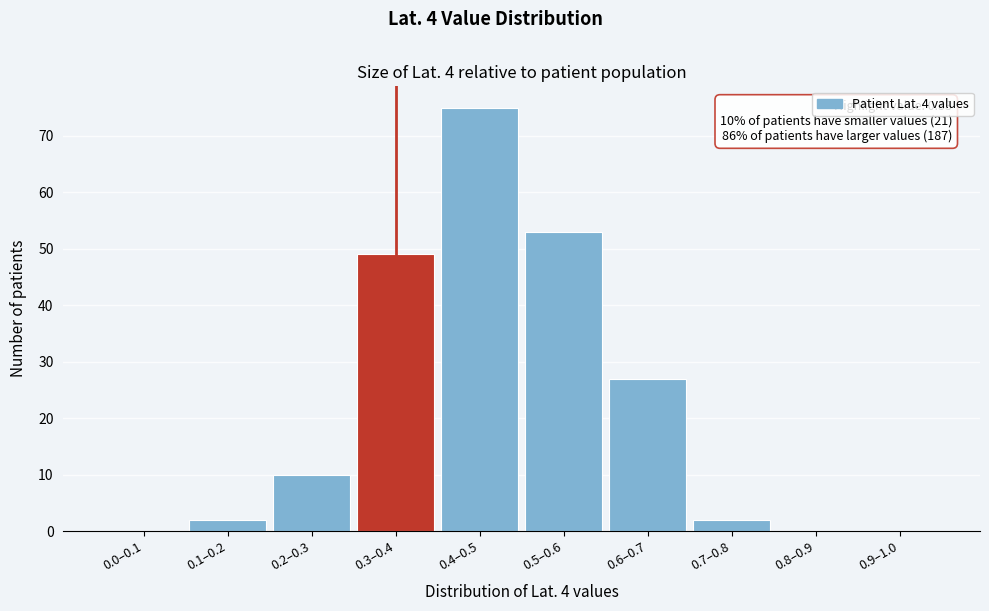

Reading left to right, extract all data points from this chart.

0.0–0.1=0	0.1–0.2=2	0.2–0.3=10	0.3–0.4=49	0.4–0.5=75	0.5–0.6=53	0.6–0.7=27	0.7–0.8=2	0.8–0.9=0	0.9–1.0=0